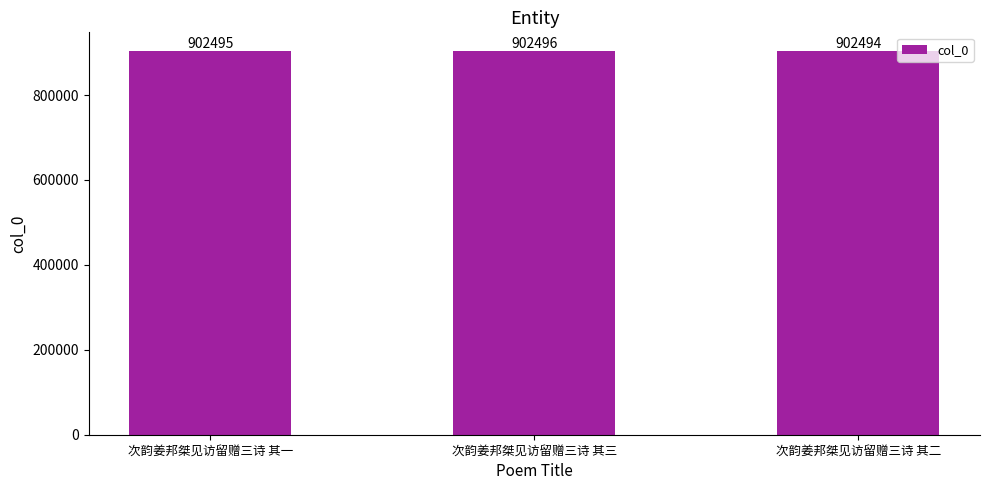

Reading left to right, extract all data points from this chart.

次韵姜邦桀见访留赠三诗 其一=902495	次韵姜邦桀见访留赠三诗 其三=902496	次韵姜邦桀见访留赠三诗 其二=902494